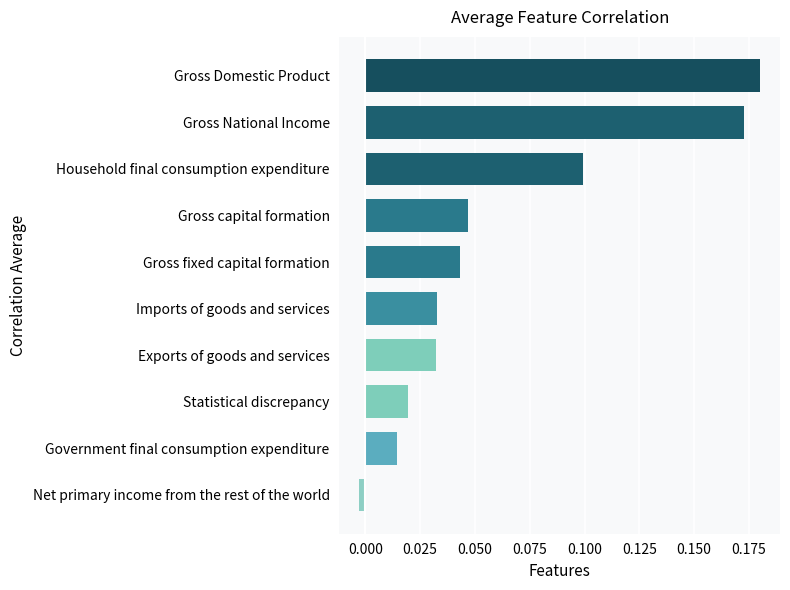

Where is the data nearest to the value 0?

Net primary income from the rest of the world